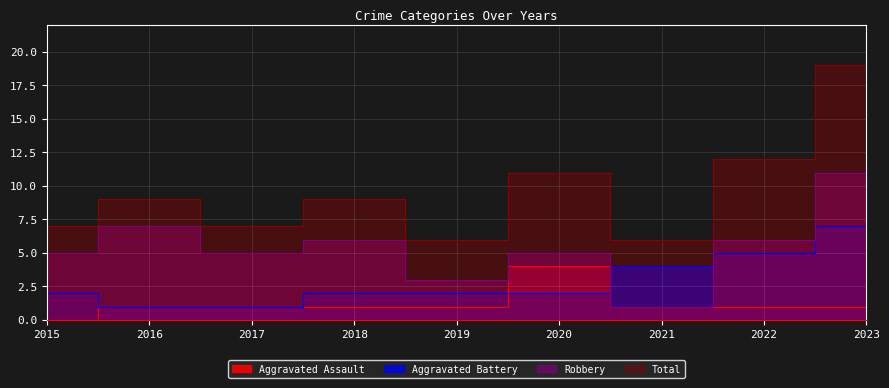

At 2016, list the series in order from smallest to largest.

Aggravated Assault, Aggravated Battery, Robbery, Total